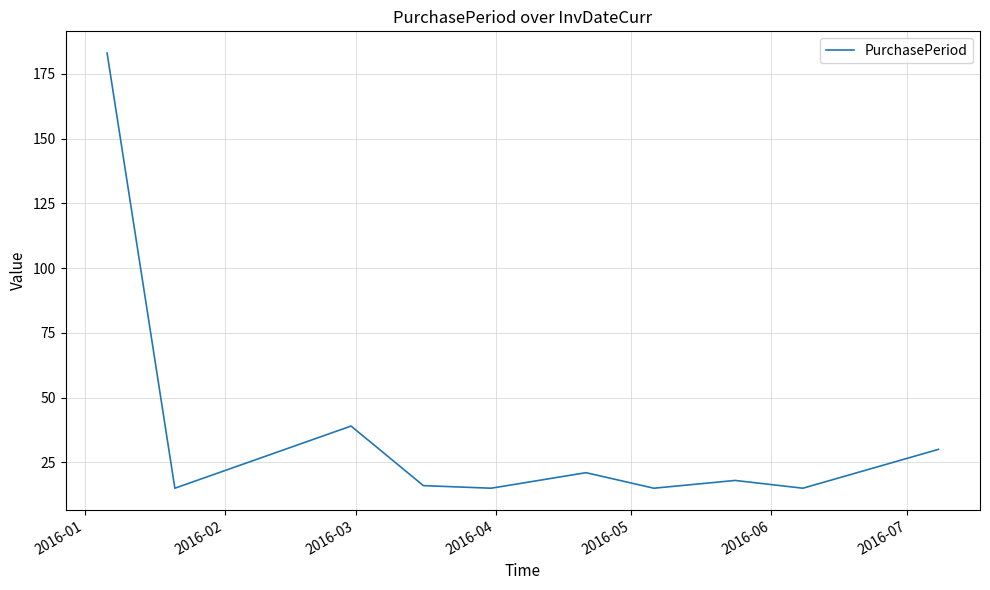

What is the smallest value displayed?

15